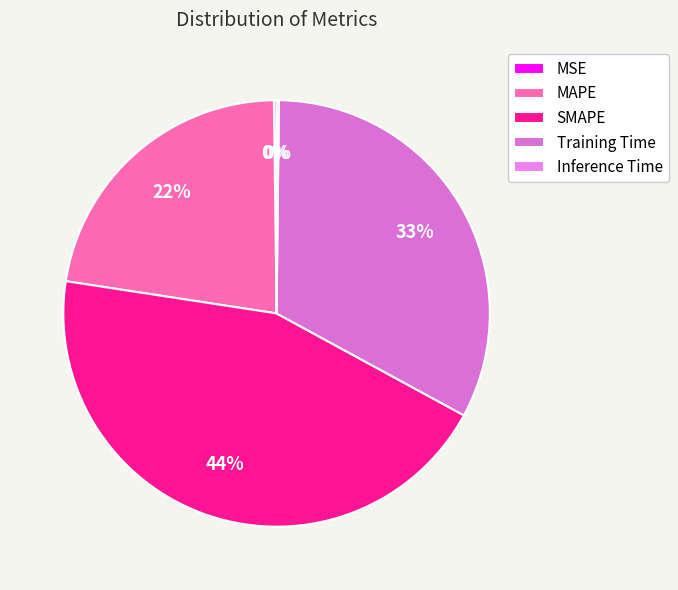

Which slice is the smallest?

Inference Time